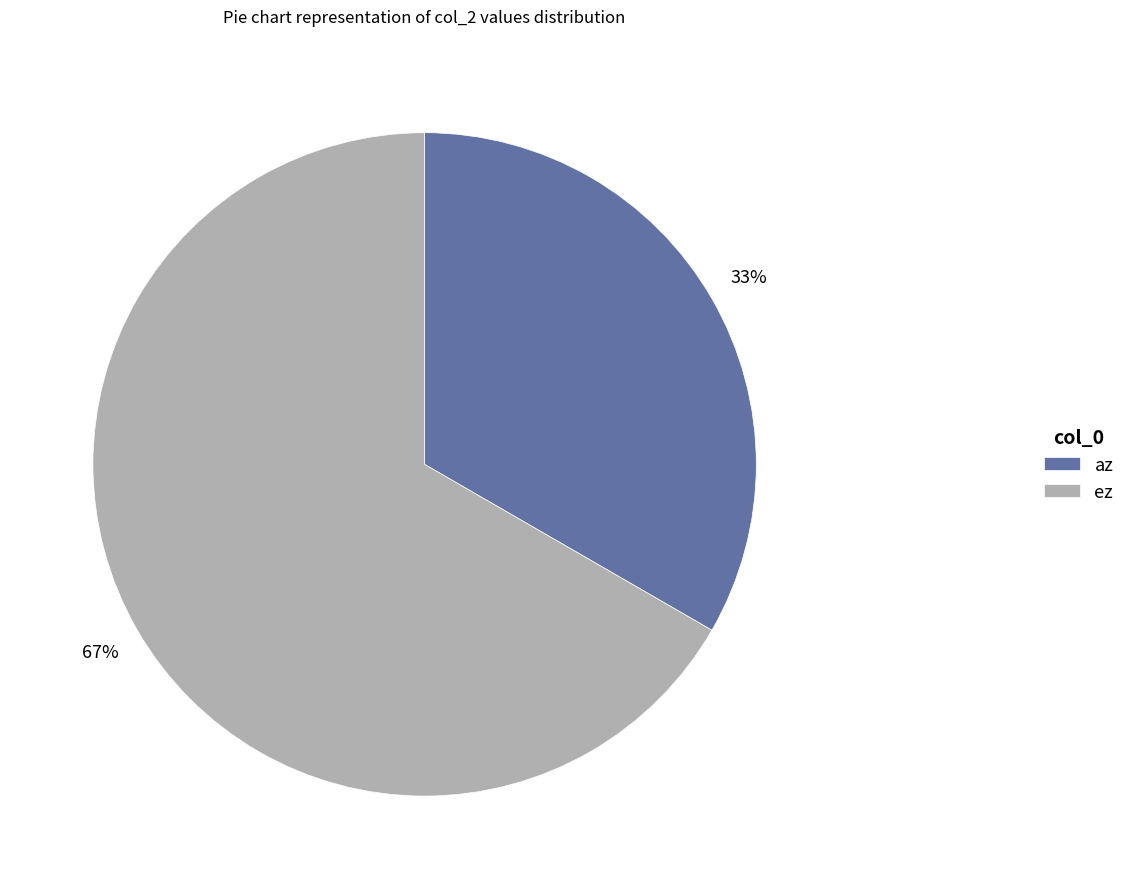

What is the largest slice in the pie chart?

ez